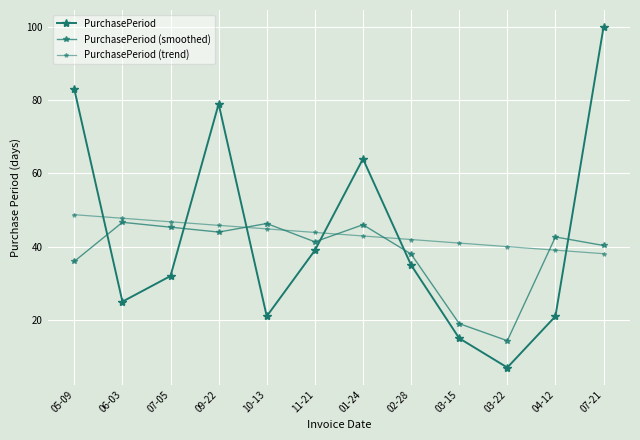

How many lines are shown in the chart?

3